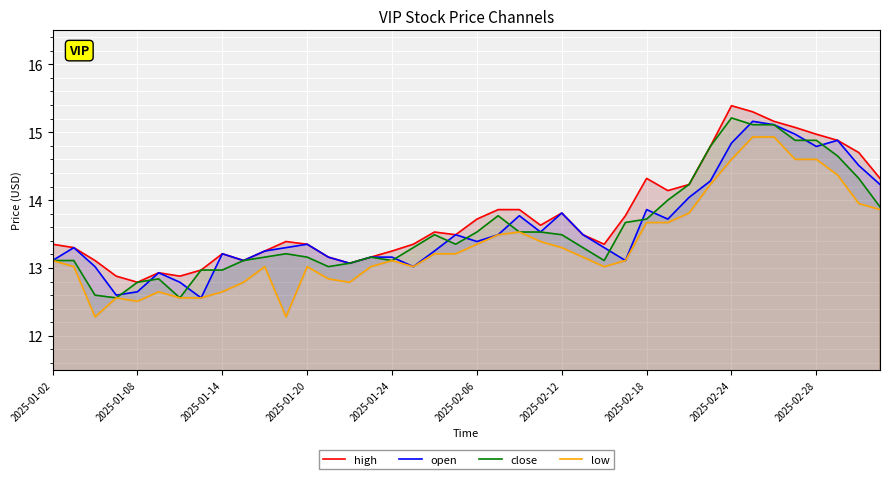

What are all the series names shown in the legend?

high, open, close, low